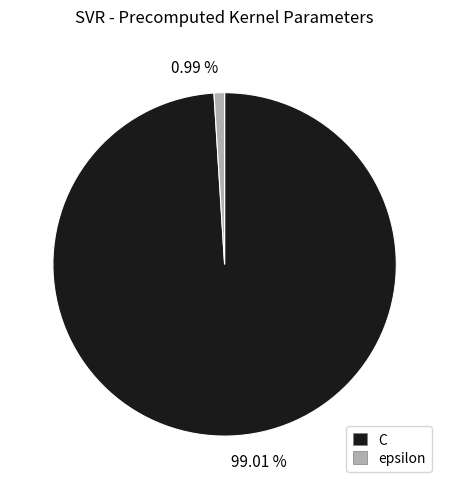

Rank the categories by value from lowest to highest.

epsilon, C